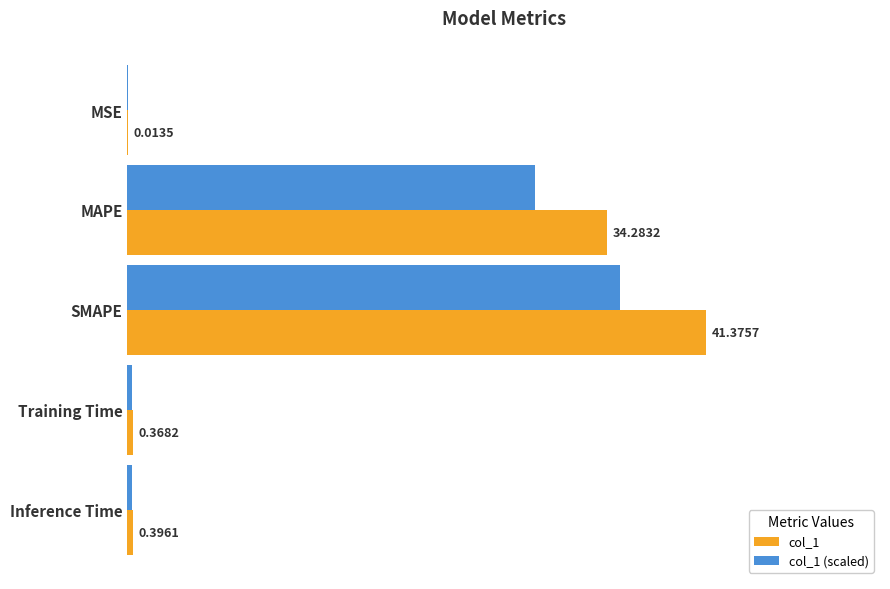

Which label corresponds to the largest value in the chart?

SMAPE